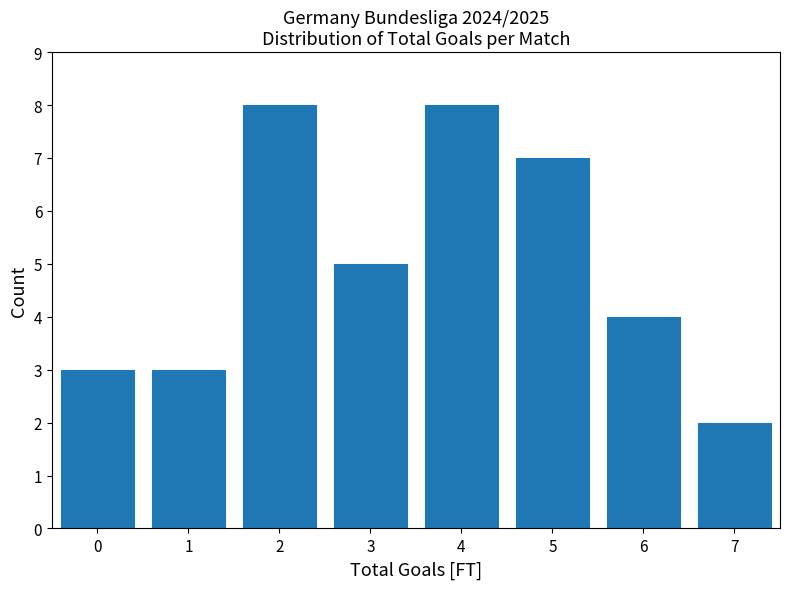

Reading left to right, transcribe this chart: for each bar, give the range it covers on the x-axis and its height. The values are not printed on the chart, so give them approximately, as read against the axis.

-0.5 to 0.5: 3
0.5 to 1.5: 3
1.5 to 2.5: 8
2.5 to 3.5: 5
3.5 to 4.5: 8
4.5 to 5.5: 7
5.5 to 6.5: 4
6.5 to 7.5: 2